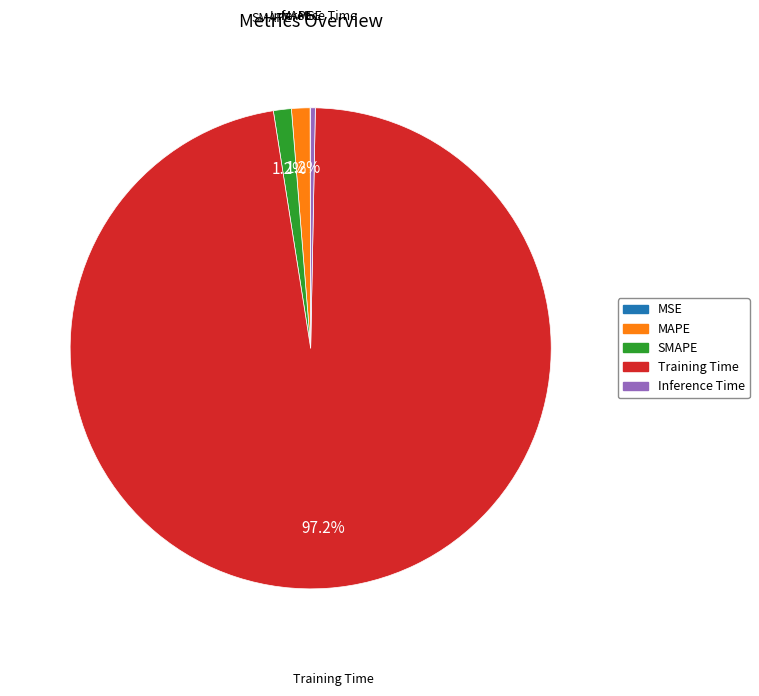

Which slice is the largest?

Training Time